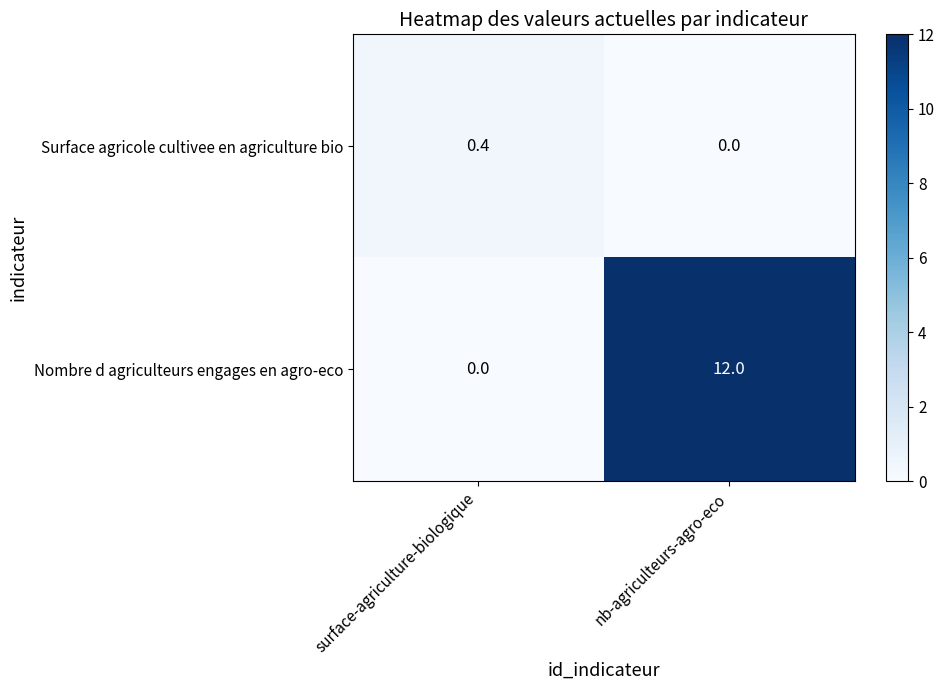

At which category is the sum across all series the highest?

nb-agriculteurs-agro-eco